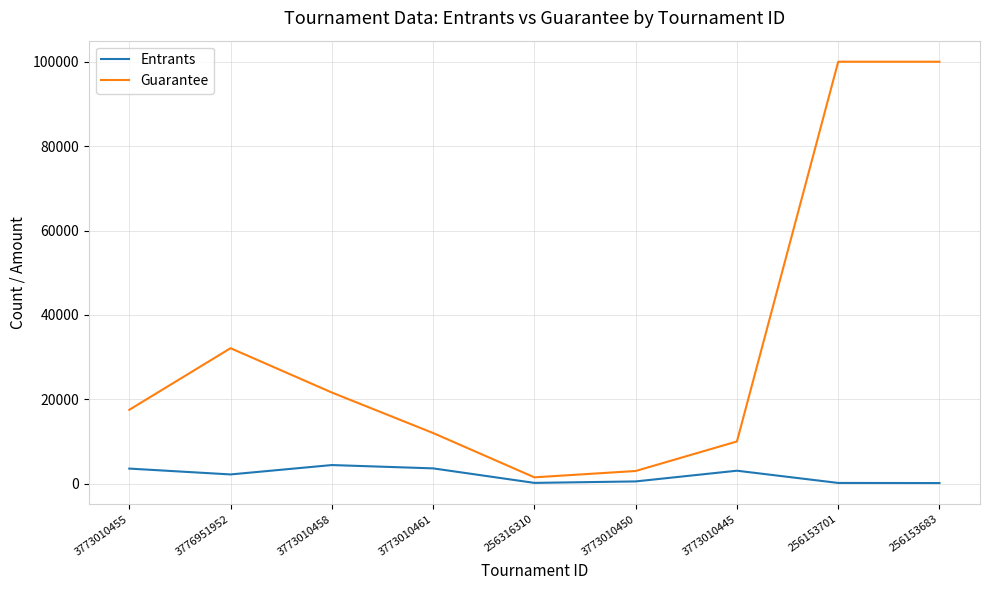

True or false: Guarantee has more than 0 interior local peaks.

True